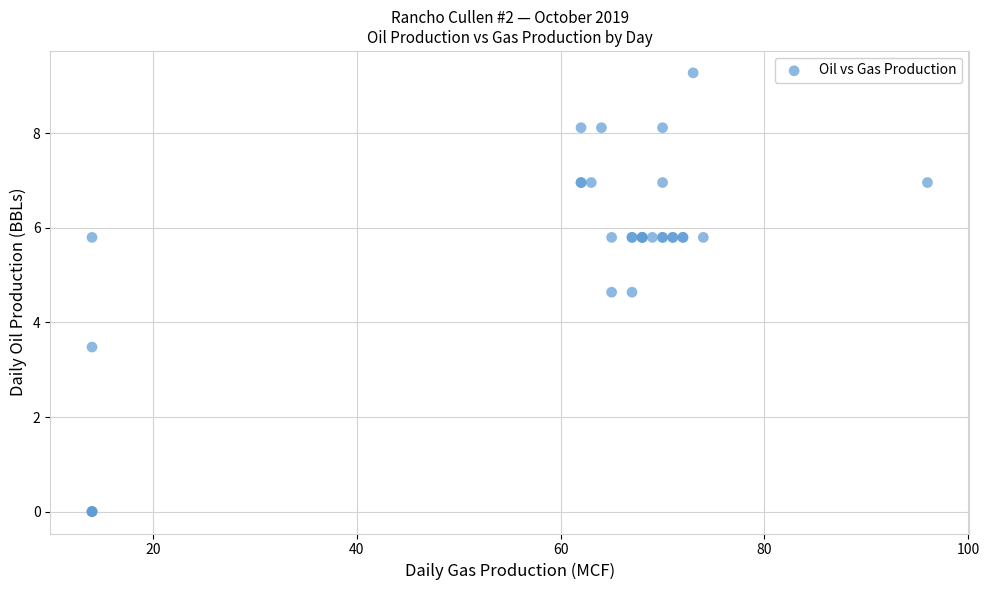

What Y value in the scatter plot is closest to 4?

3.5